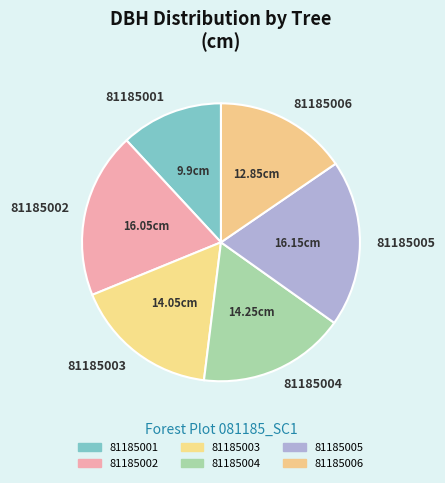

Does 81185004 represent more than half of the total?

No